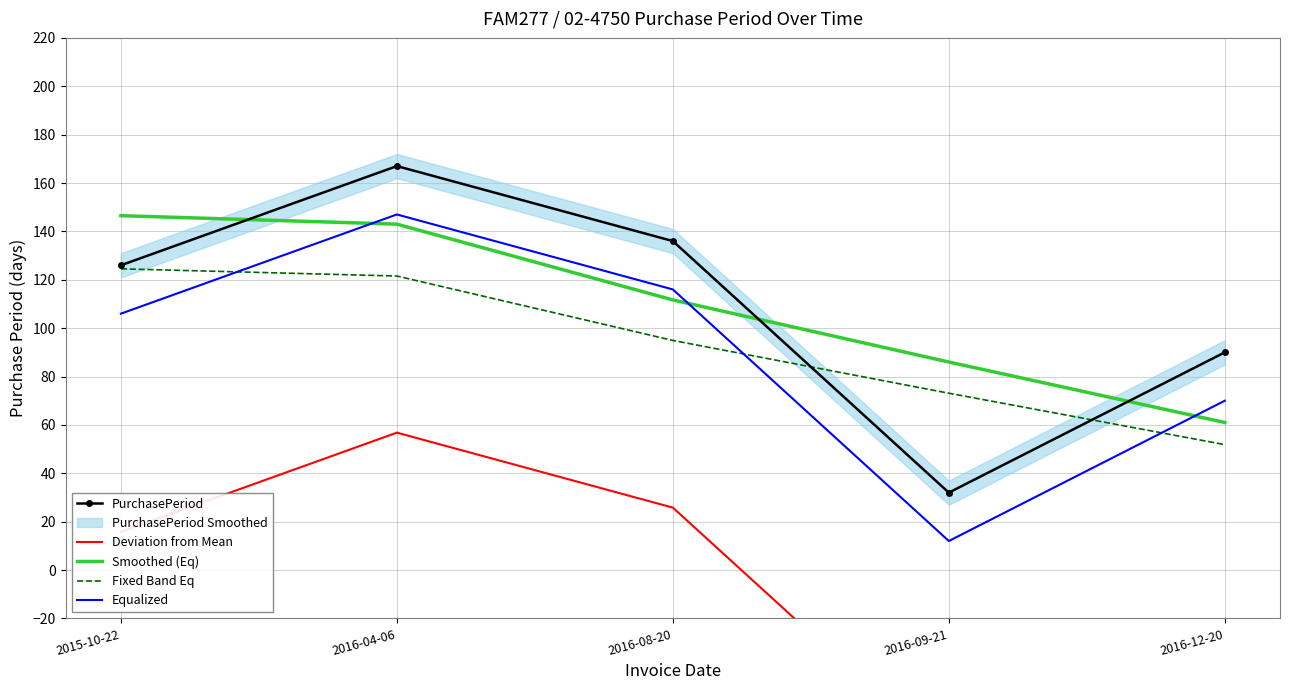

Which category has the highest value in the Equalized series?

2016-04-06